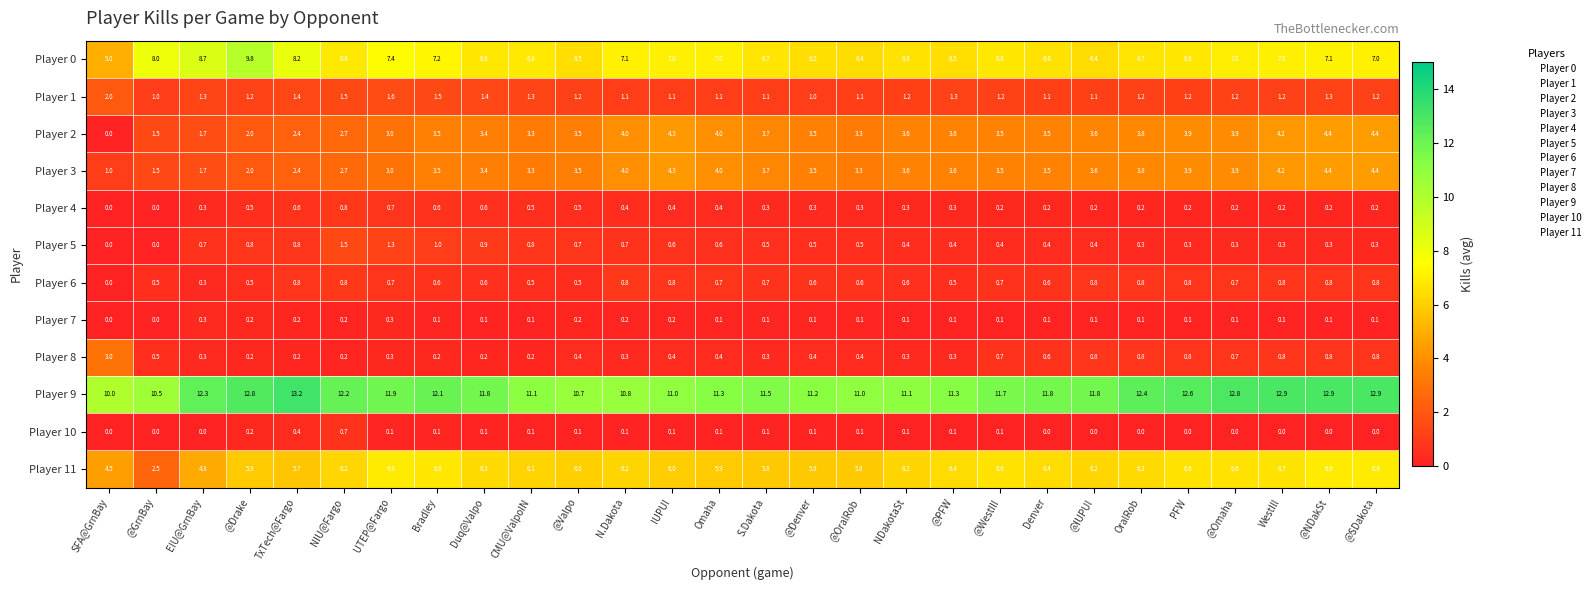

What is the total value across all series at SFA@GrnBay?

25.5